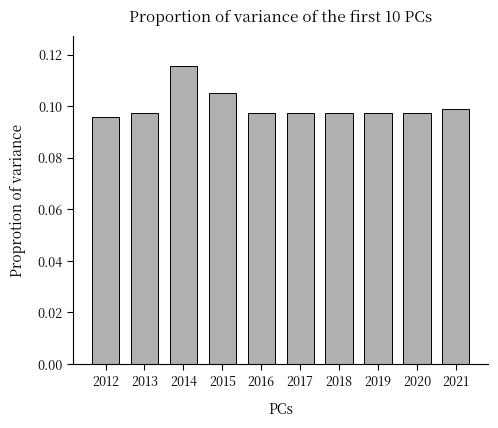

True or false: the data shows 0.0 at 2016.

False